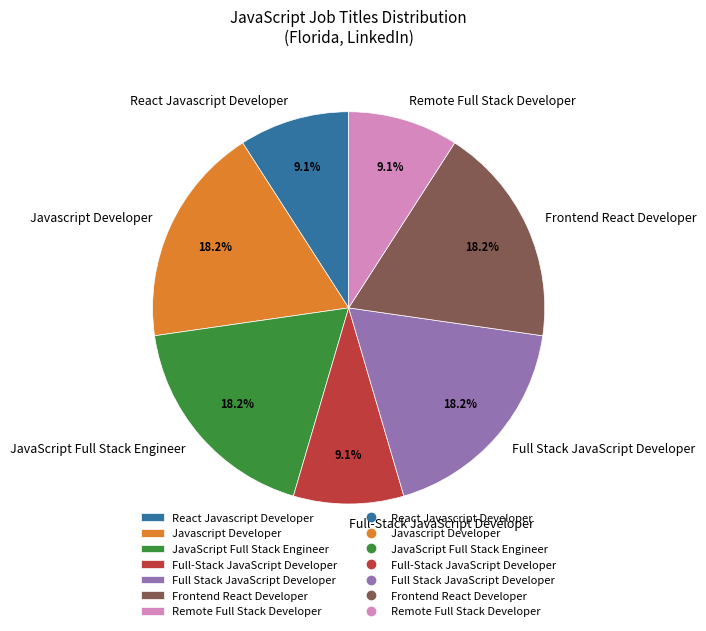

Is there a majority slice in this chart?

No